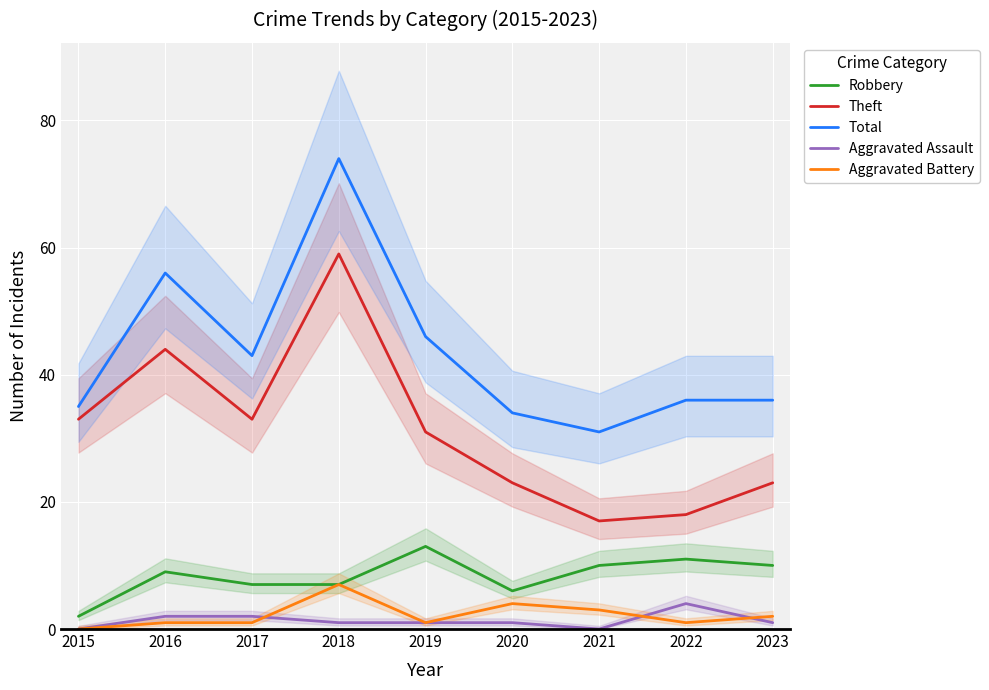

The Aggravated Assault series shows 1 at 2019. True or false?

True